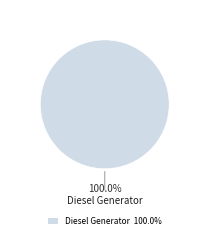

True or false: Diesel Generator accounts for 87% of the total.

False